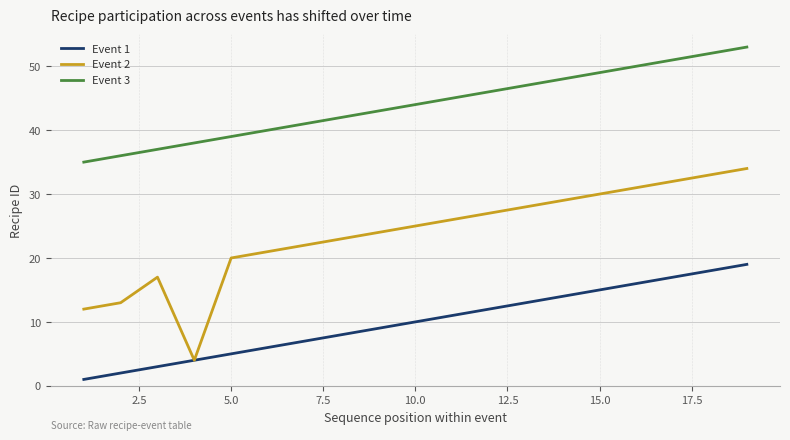

List the series in order of their peak value, lowest first.

Event 1, Event 2, Event 3